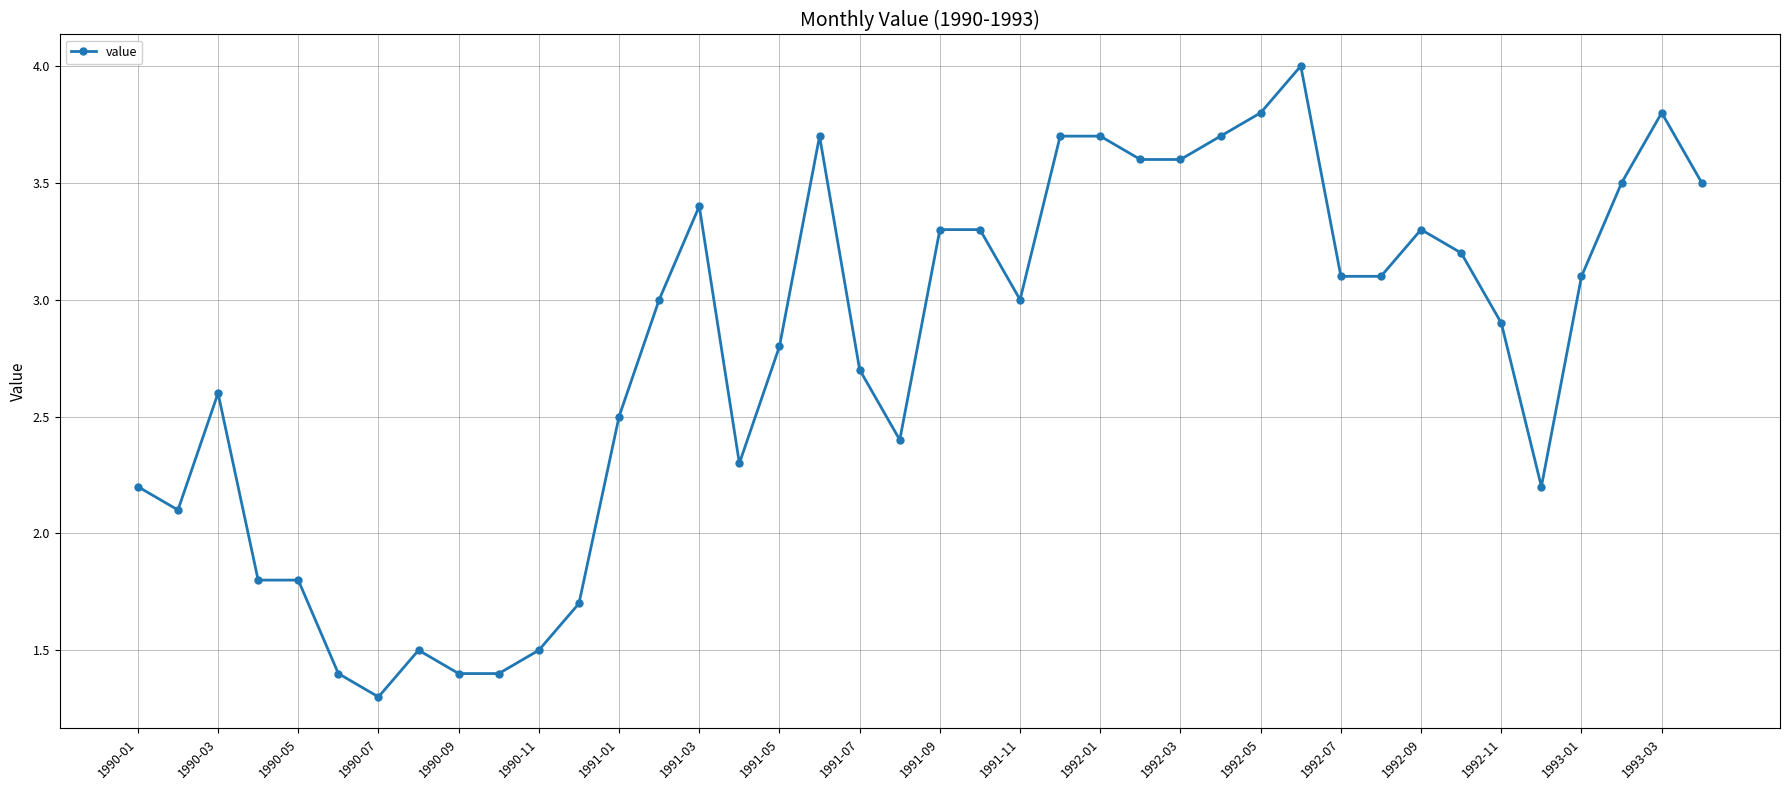

What is the maximum value shown in the chart?

4.0